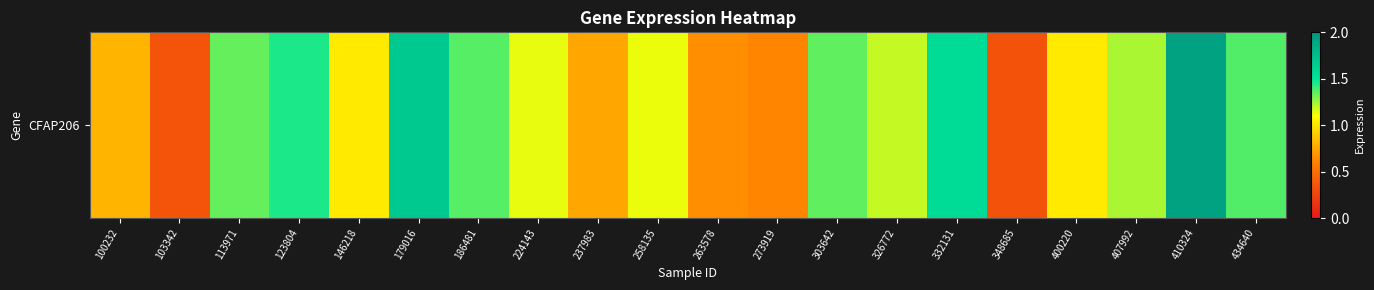

Which label corresponds to the smallest value in the chart?

348685